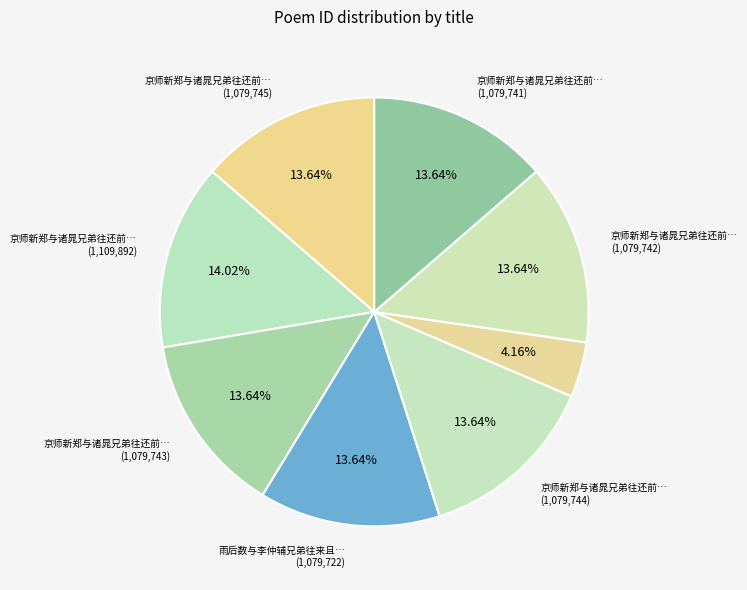

How many segments does this pie chart have?

8